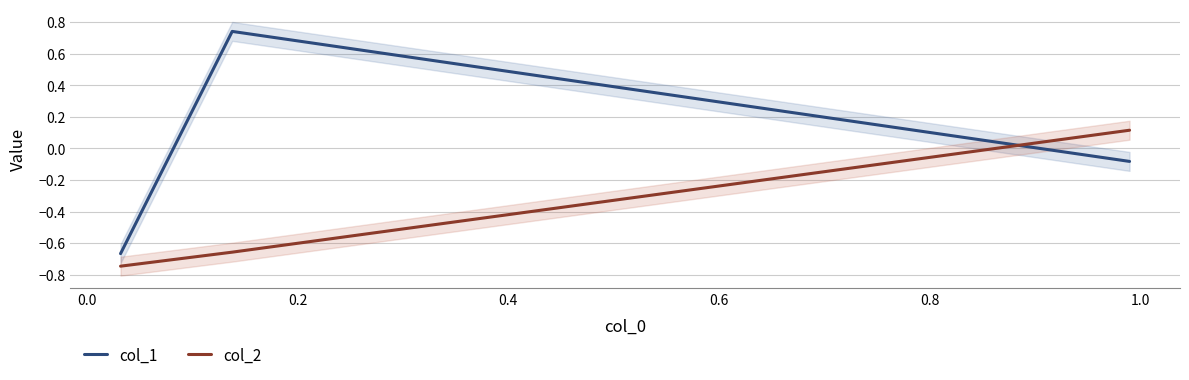

How many lines are shown in the chart?

2